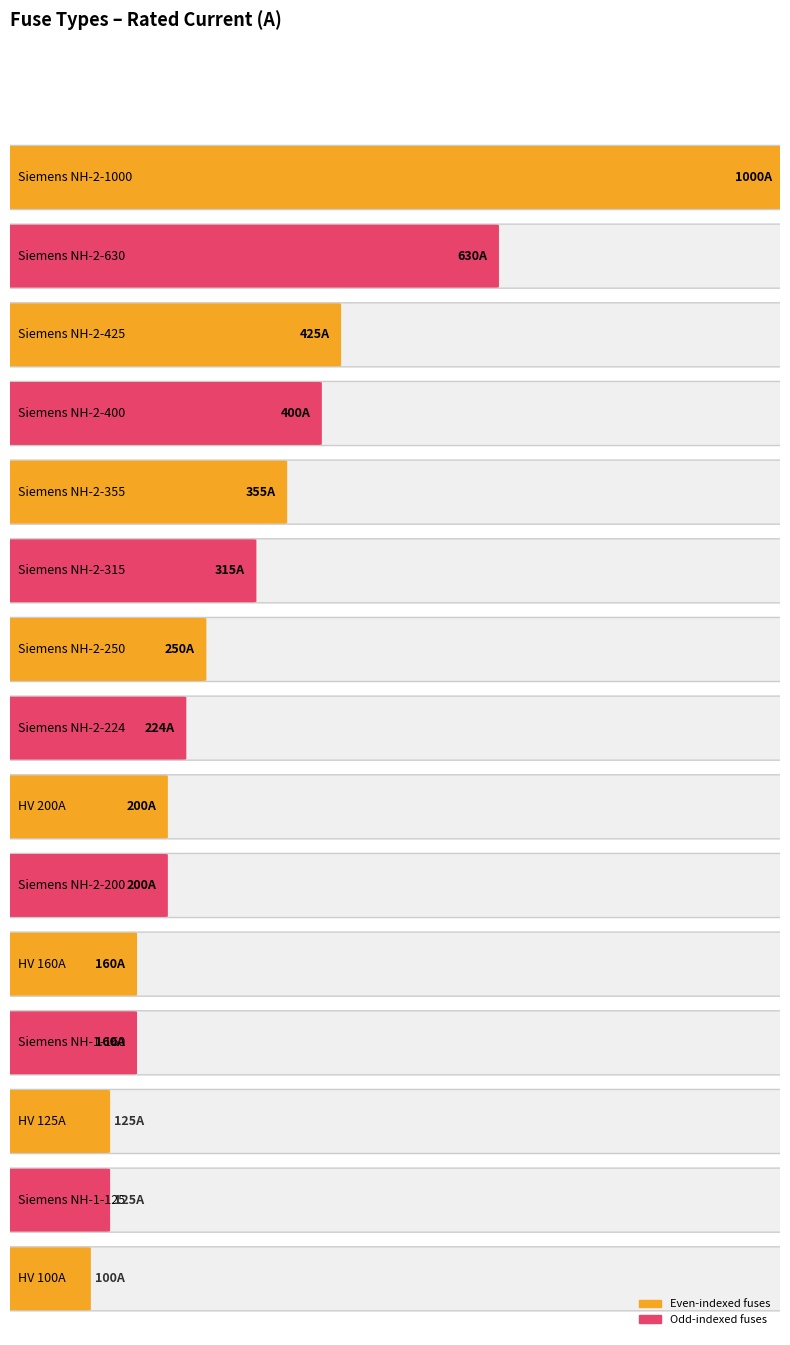

The chart shows a value of 315.0 at Siemens NH-2-315. True or false?

True